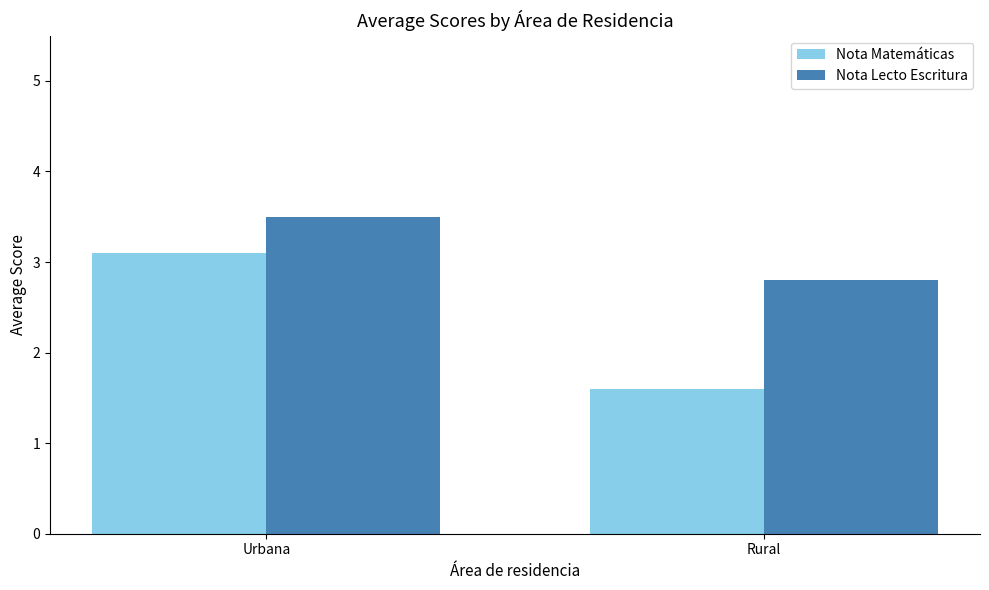

How many data points does each series have?

2